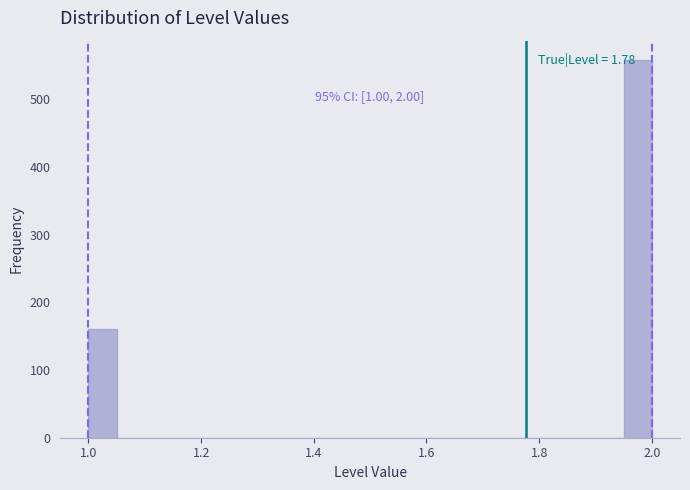

Around what value on the x-axis is the tallest bar? Give the approximate position of its centre, as read against the axis.

1.98